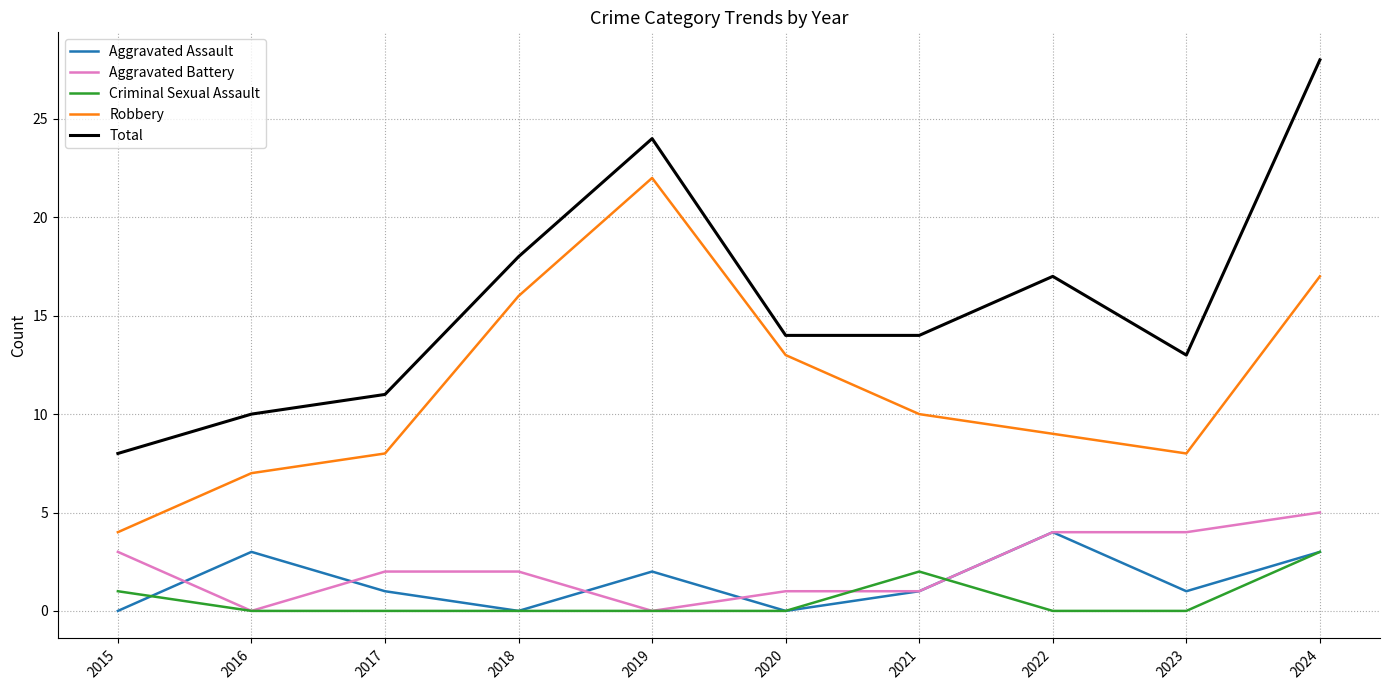

Where does the Aggravated Battery series first go above 2?

2015